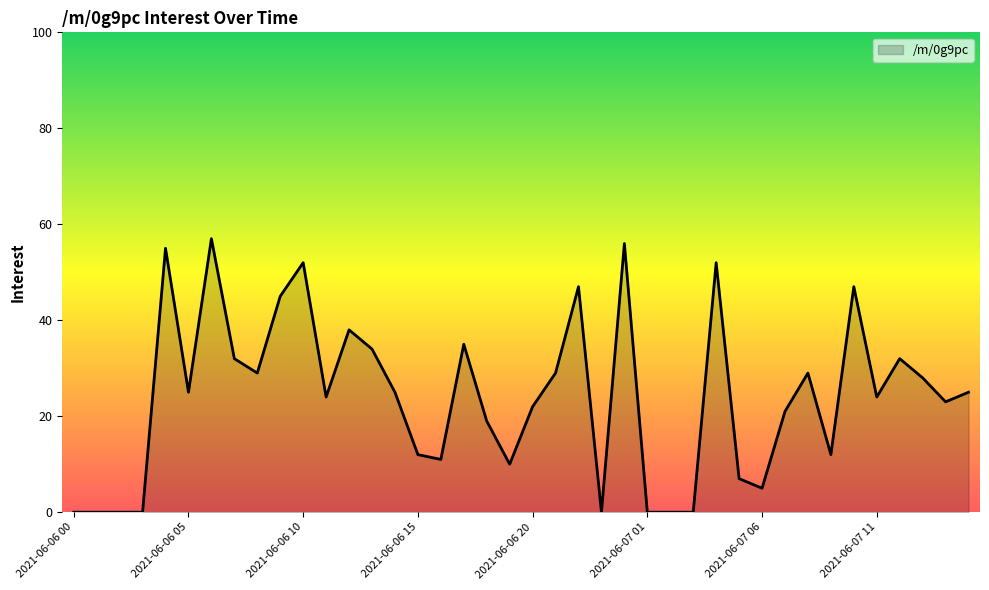

Does the chart display data point markers on the line(s)?

No